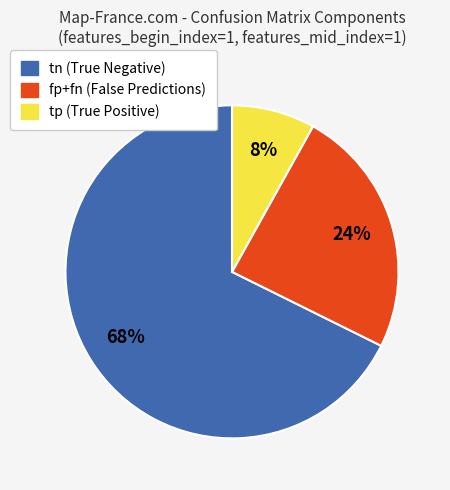

How many segments does this pie chart have?

3